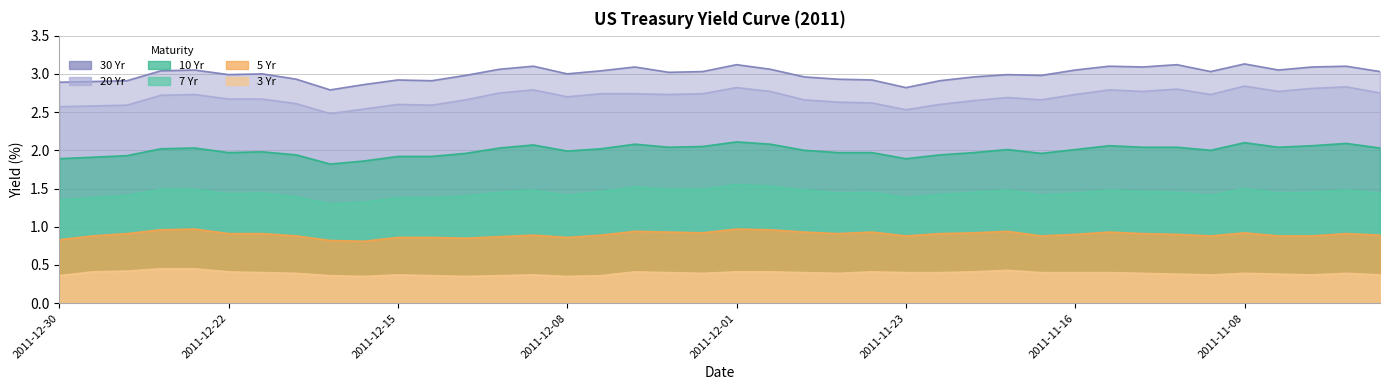

In 7 Yr, how many points are lower than both neighbors (excluding endpoints)?

8